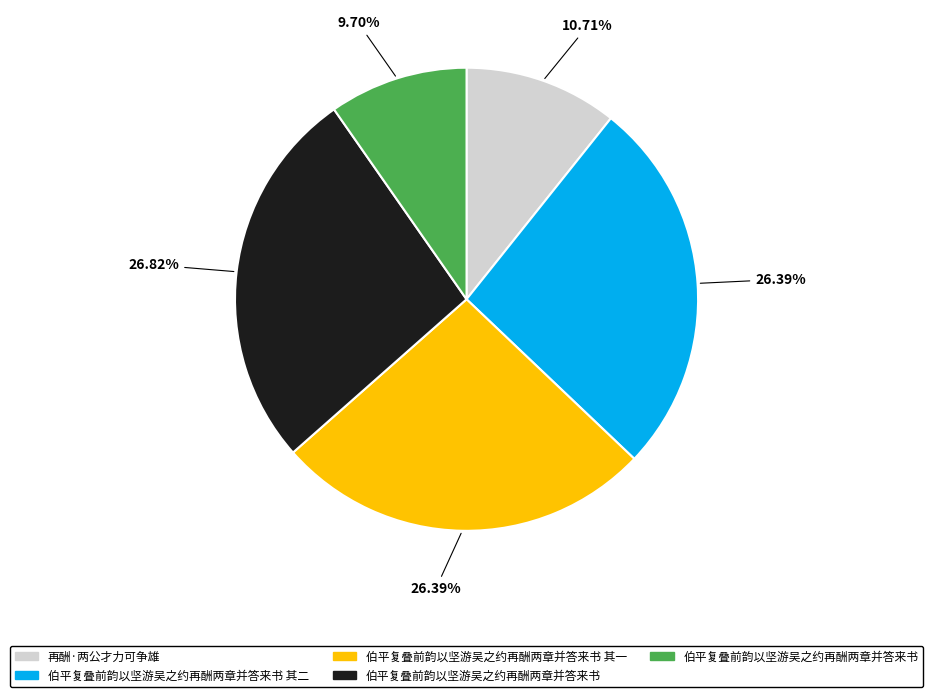

Count the number of slices in the pie.

5